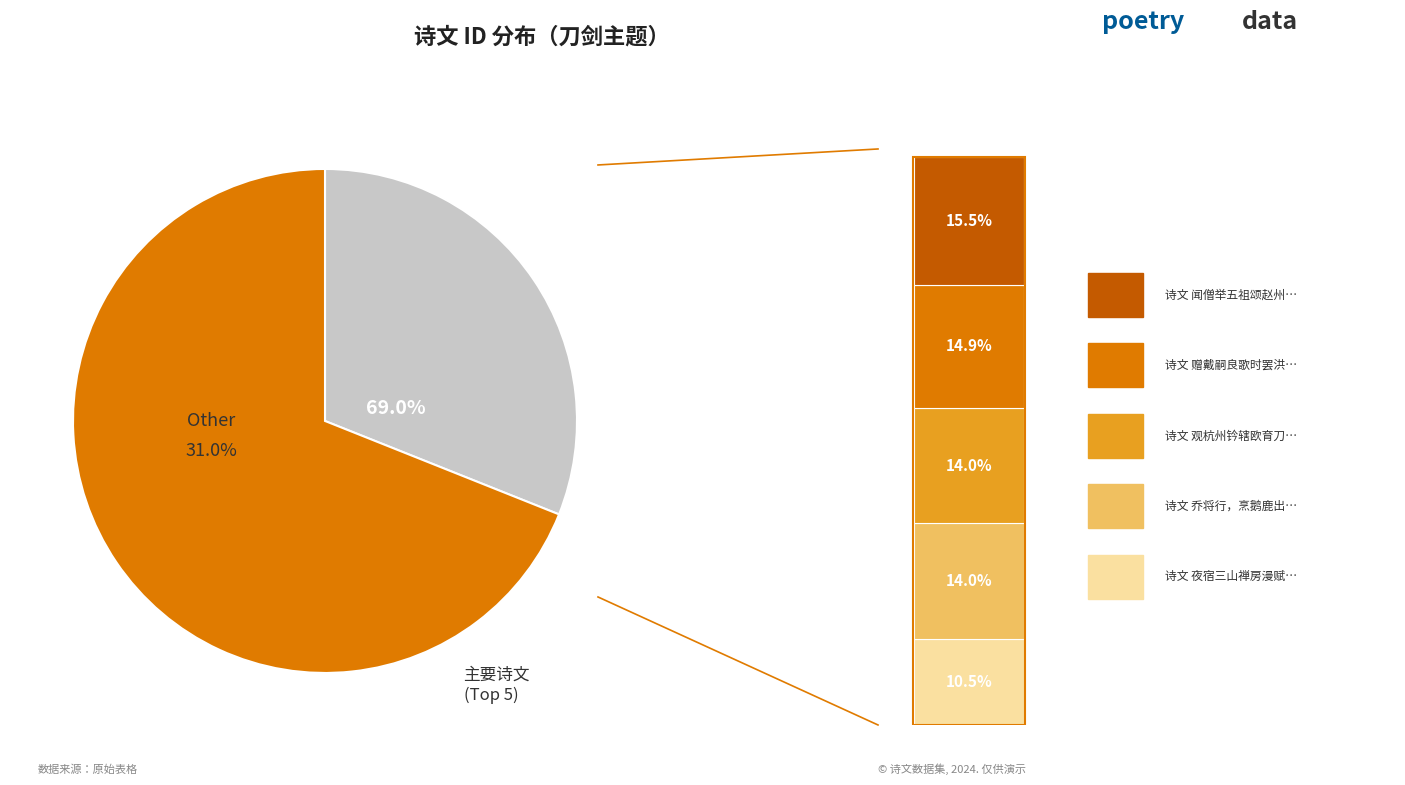

What percentage is the 水调歌头·渤海卖刀剑 slice, to the nearest percent?

2%